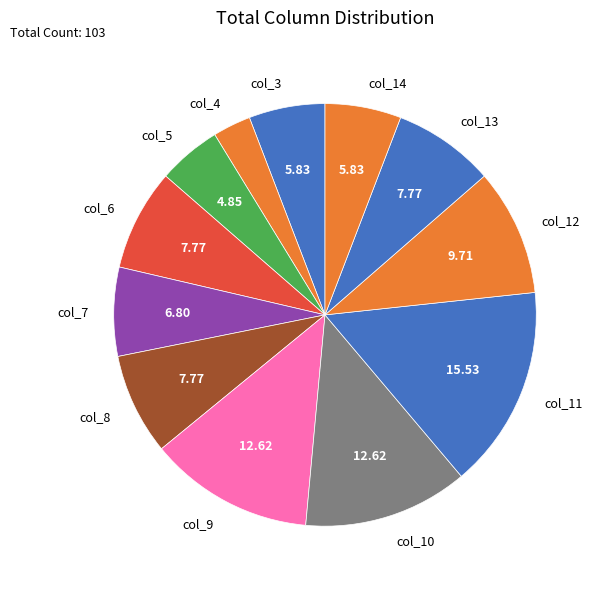

What is the ratio of the value at col_12 to the value at col_9?

0.8